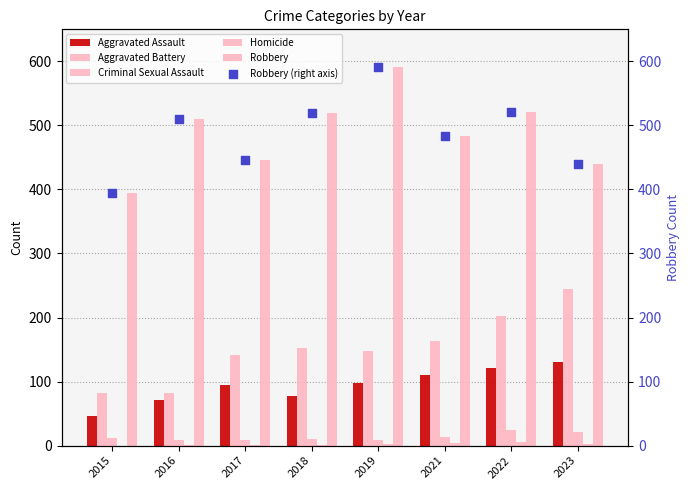

What are all the series names shown in the legend?

Aggravated Assault, Aggravated Battery, Criminal Sexual Assault, Homicide, Robbery, Robbery (right axis)